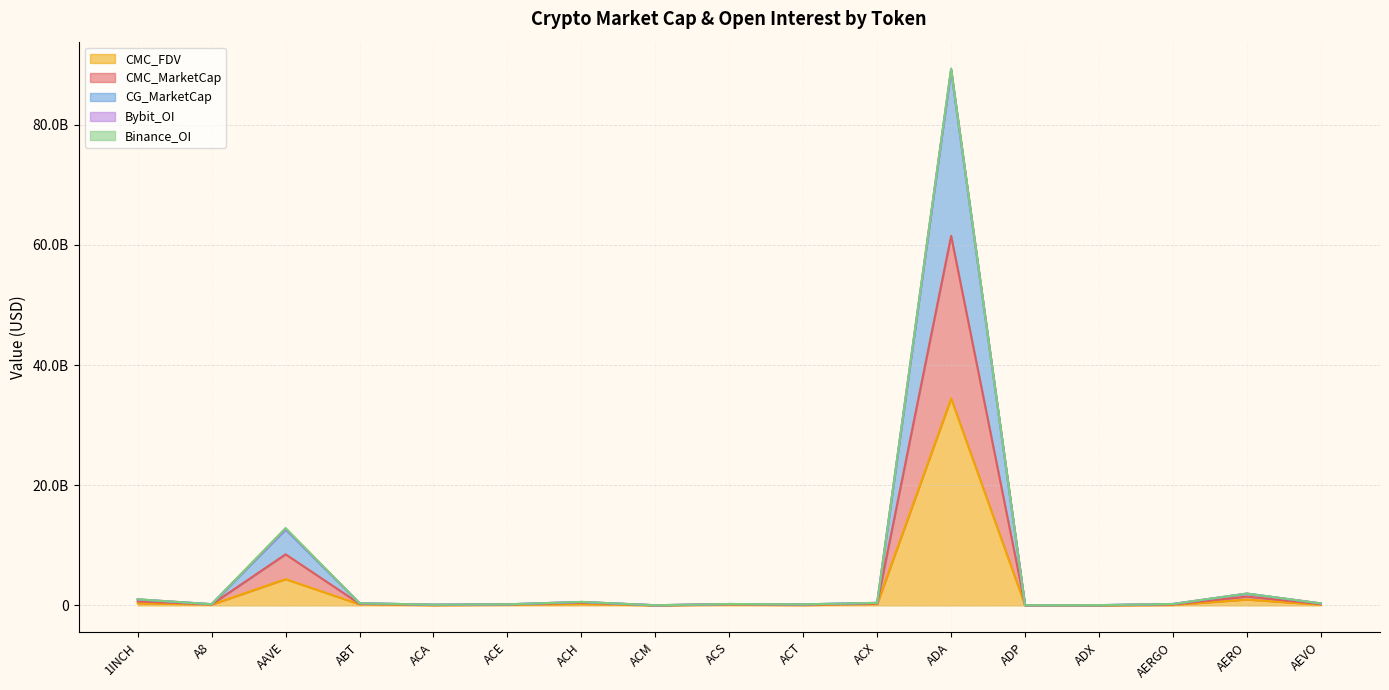

Which category has the lowest value across all series?

ADX